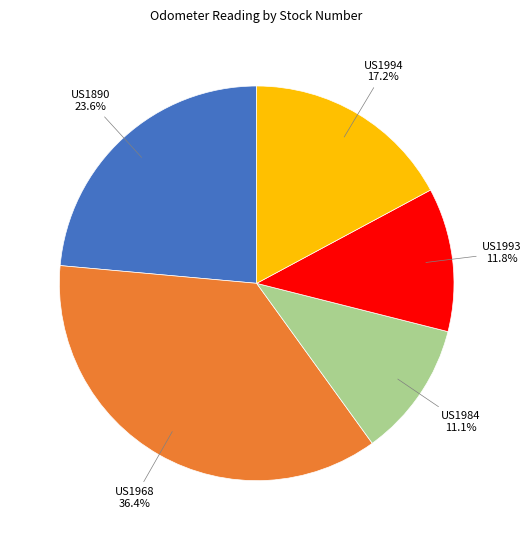

What is the smallest slice in the pie chart?

US1984